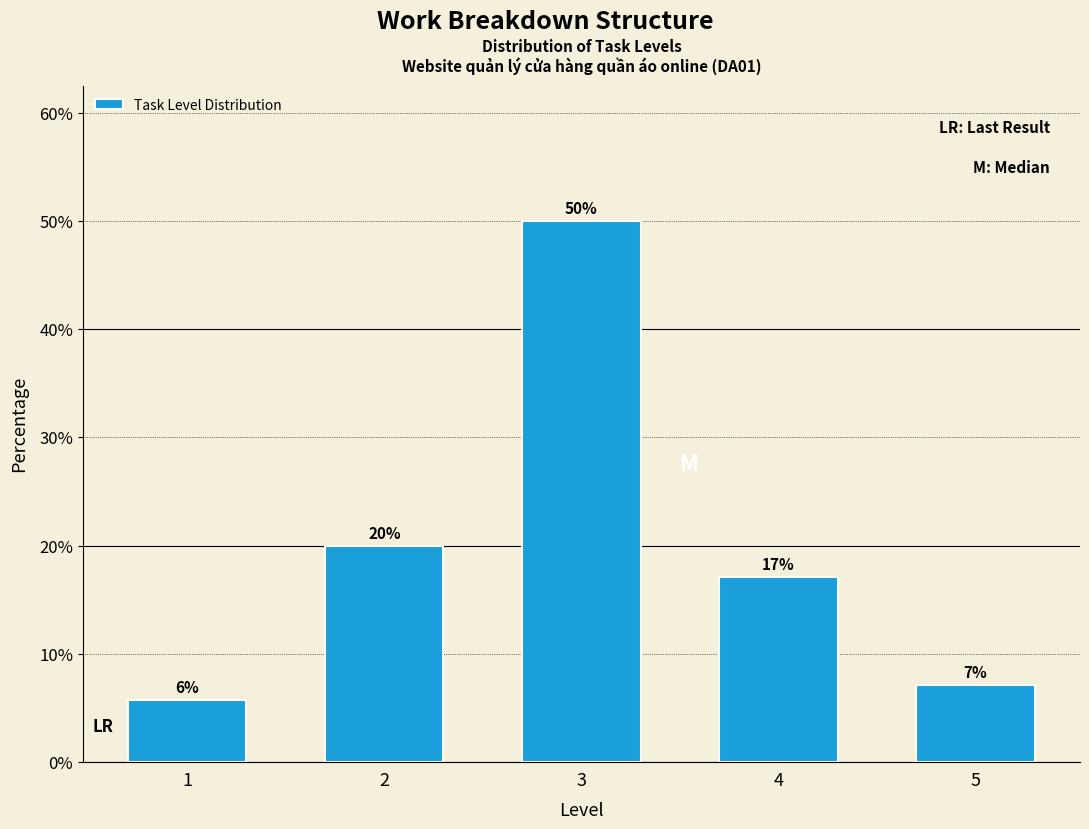

How many bars are there in total?

5